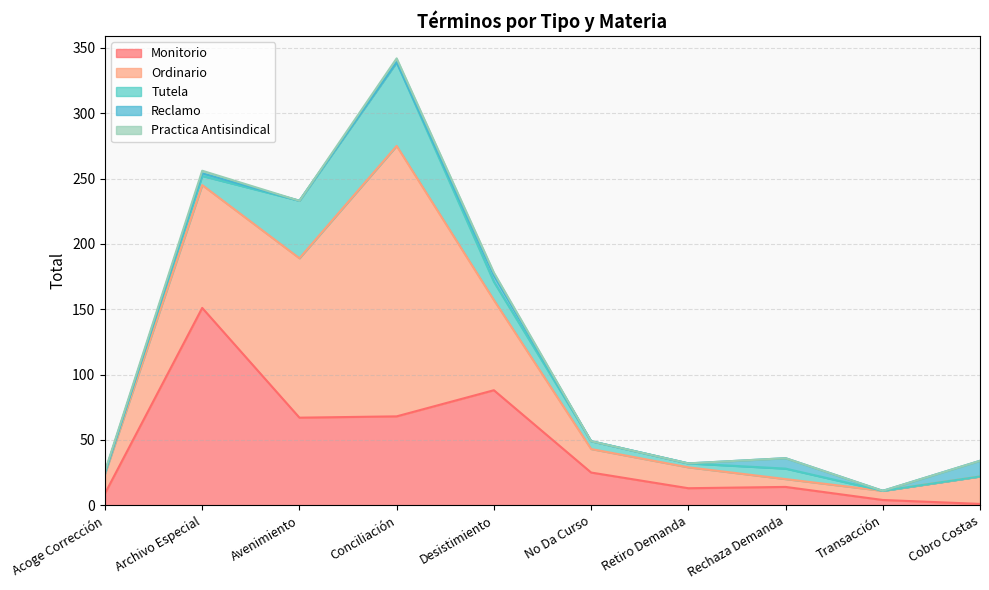

How many series are shown in this chart?

5